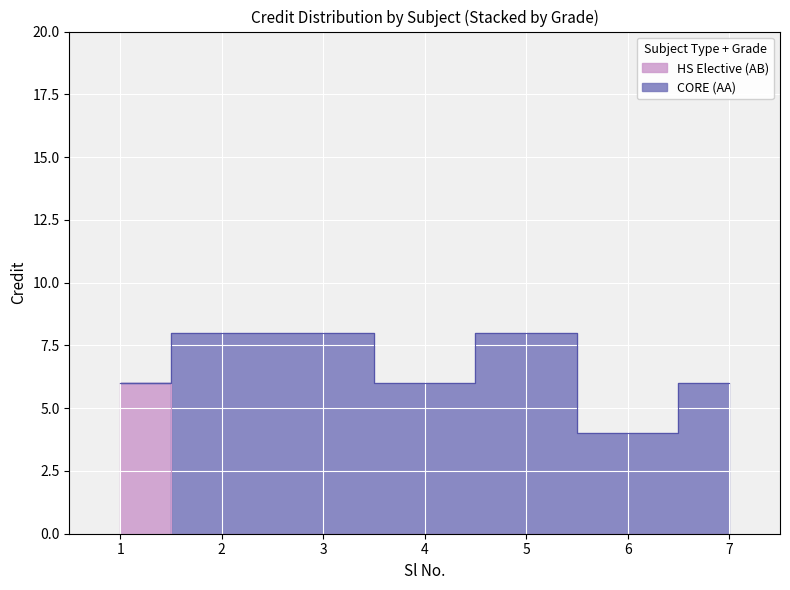

What is the value of the 4th point from the left?

6